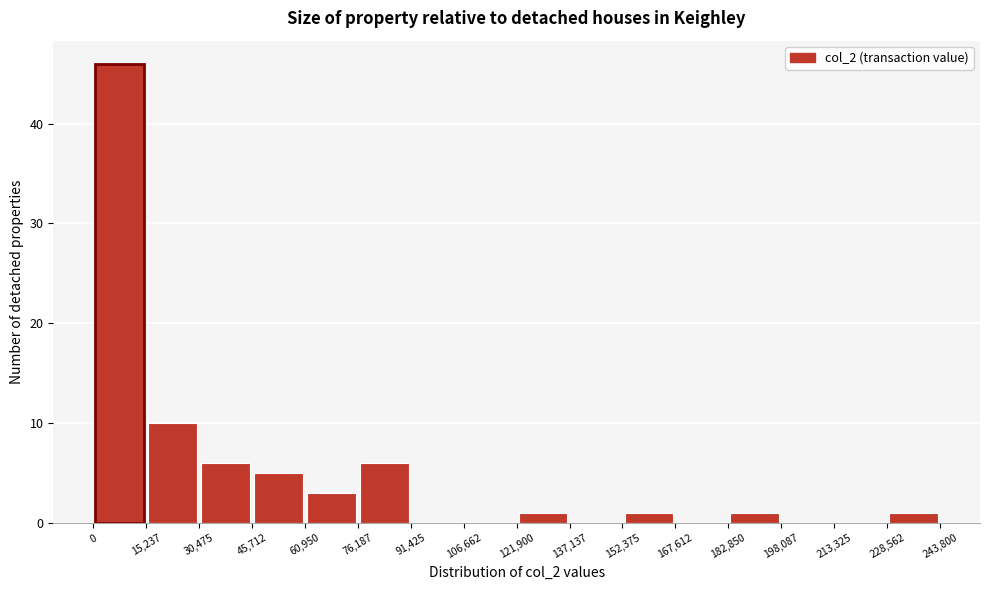

Reading left to right, list every bar in this chart as the range it spans on the x-axis followed by its height. The values are not printed on the chart, so give them approximately, as read against the axis.

0 to 15,237: 46
15,237 to 30,475: 10
30,475 to 45,712: 6
45,712 to 60,950: 5
60,950 to 76,187: 3
76,187 to 91,425: 6
91,425 to 106,662: 0
106,662 to 121,900: 0
121,900 to 137,137: 1
137,137 to 152,375: 0
152,375 to 167,612: 1
167,612 to 182,850: 0
182,850 to 198,087: 1
198,087 to 213,325: 0
213,325 to 228,562: 0
228,562 to 243,800: 1